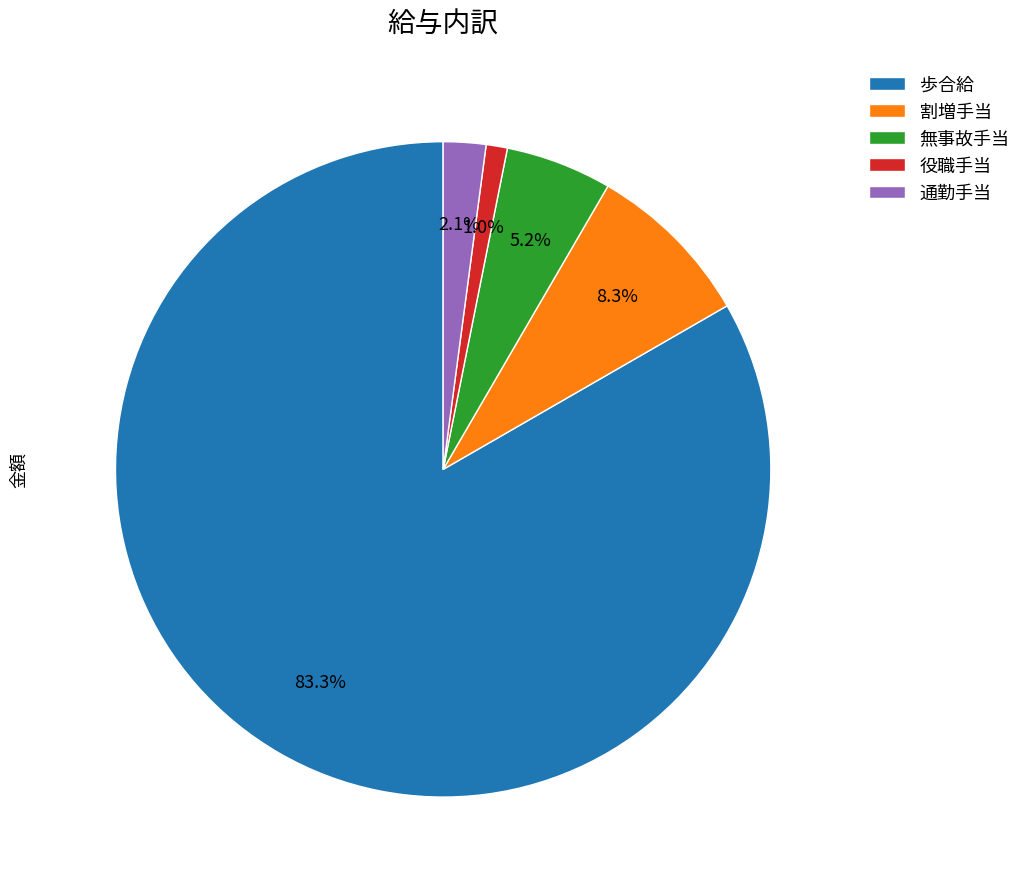

The 割増手当 slice represents 16% of the pie. True or false?

False